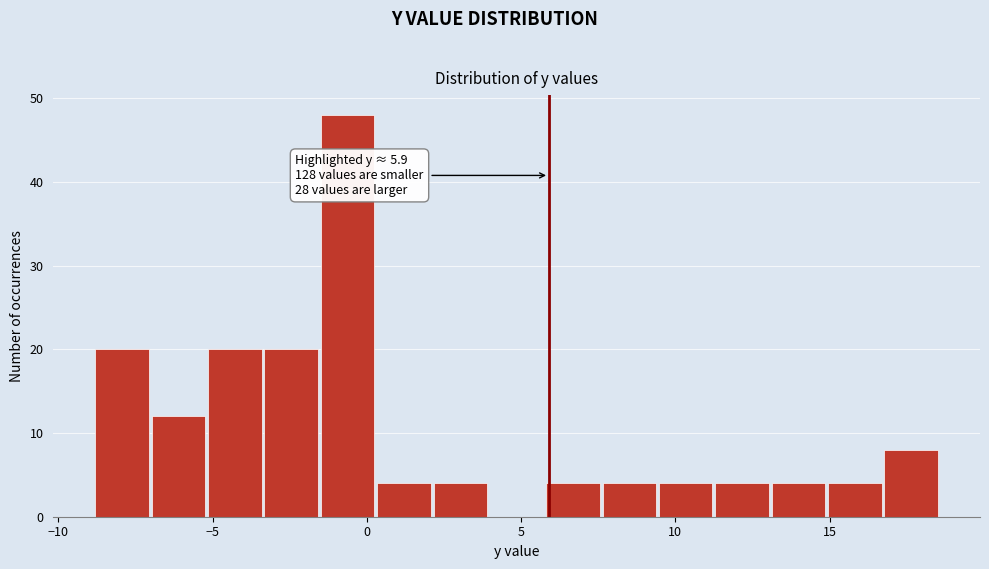

Around what value on the x-axis is the tallest bar? Give the approximate position of its centre, as read against the axis.

-0.5